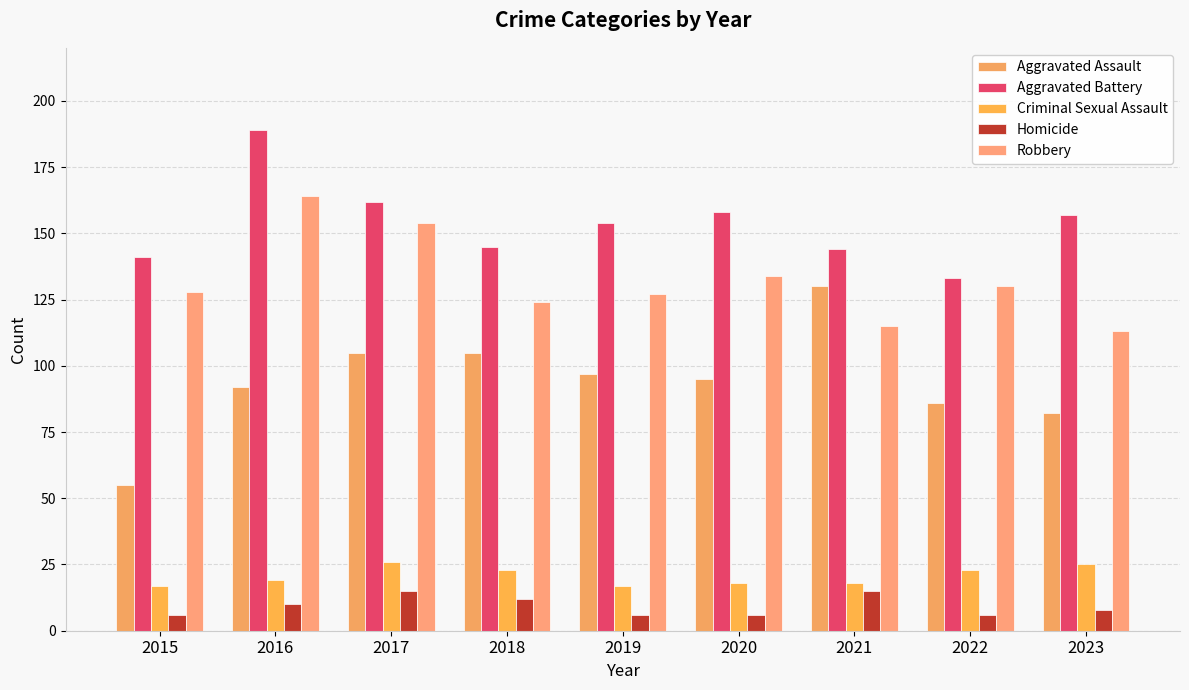

Rank the categories by Aggravated Assault value from highest to lowest.

2021, 2017, 2018, 2019, 2020, 2016, 2022, 2023, 2015